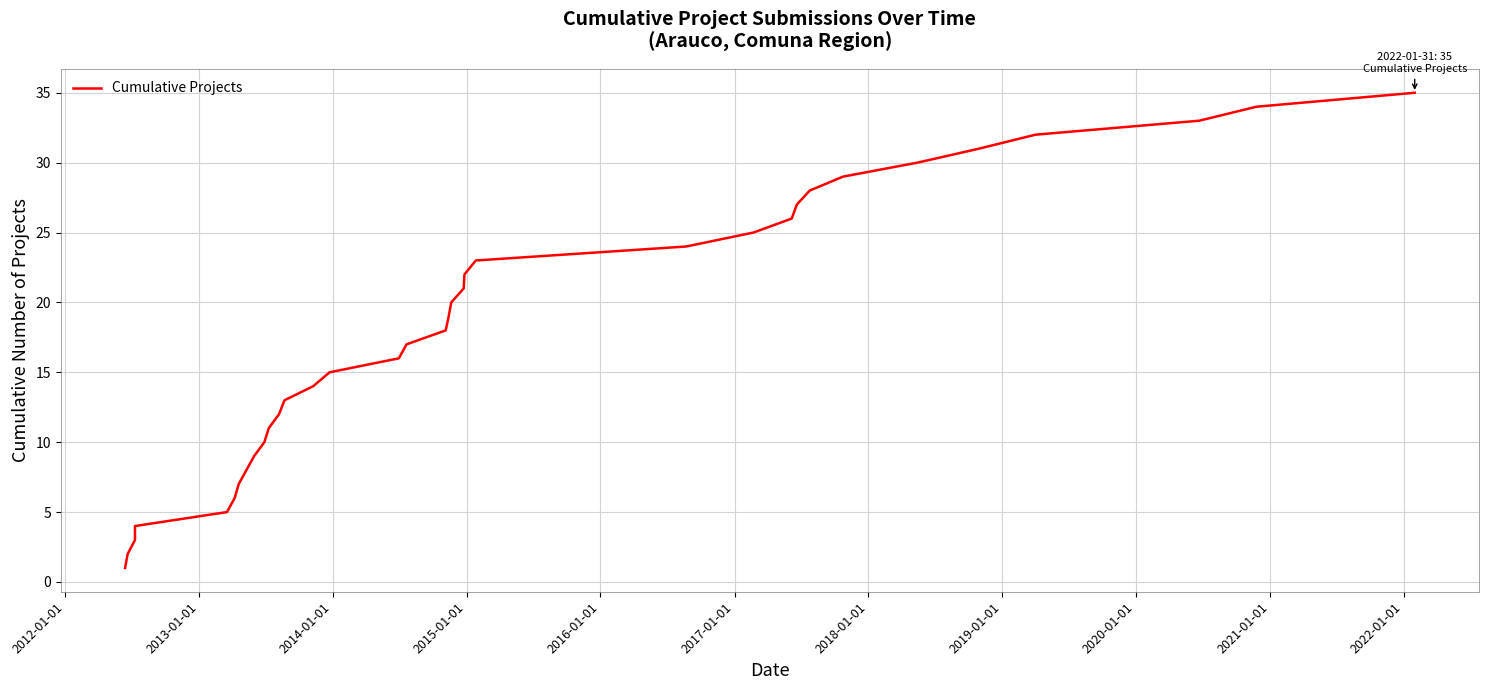

Count the number of categories in the chart.

35